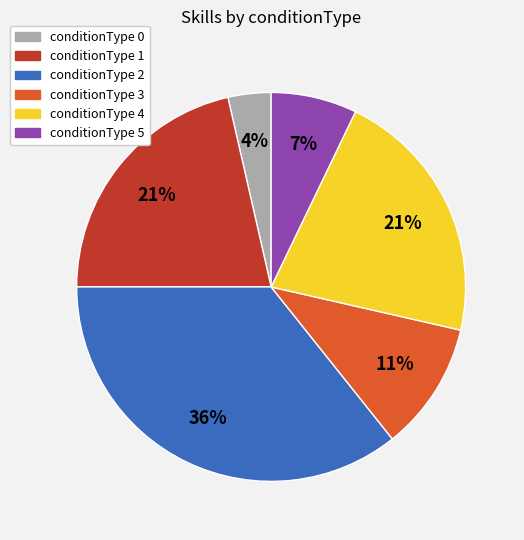

Count the number of slices in the pie.

6